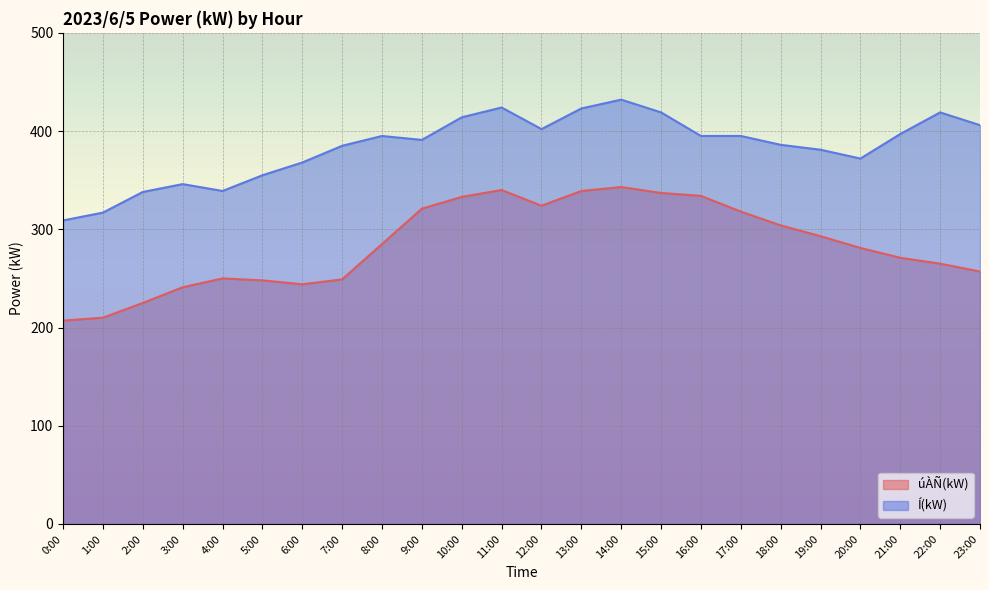

At which category does Í(kW) reach its first local valley?

4:00